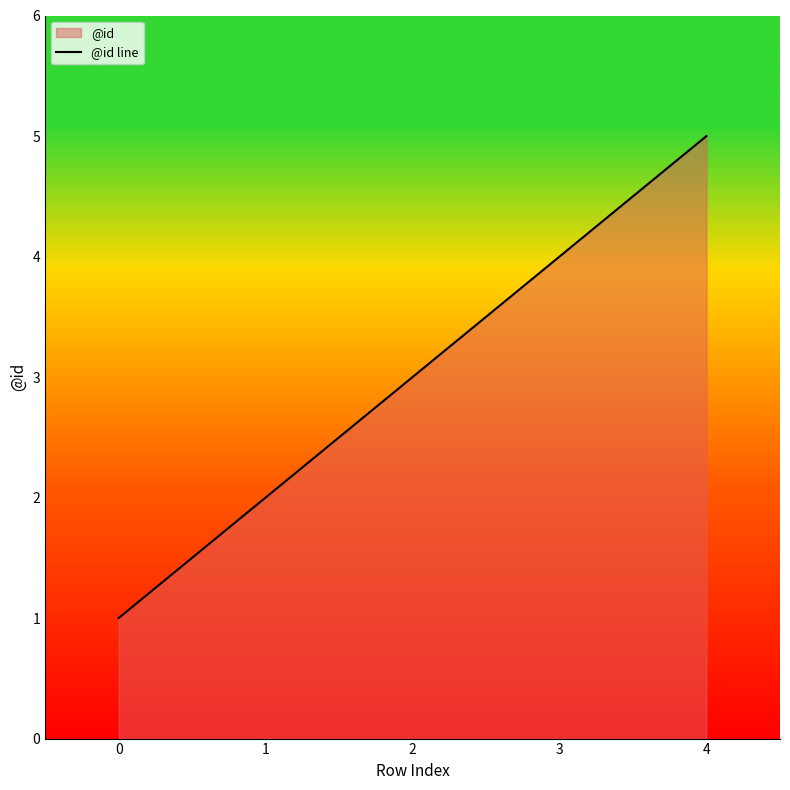

At which label is the value closest to 3?

2